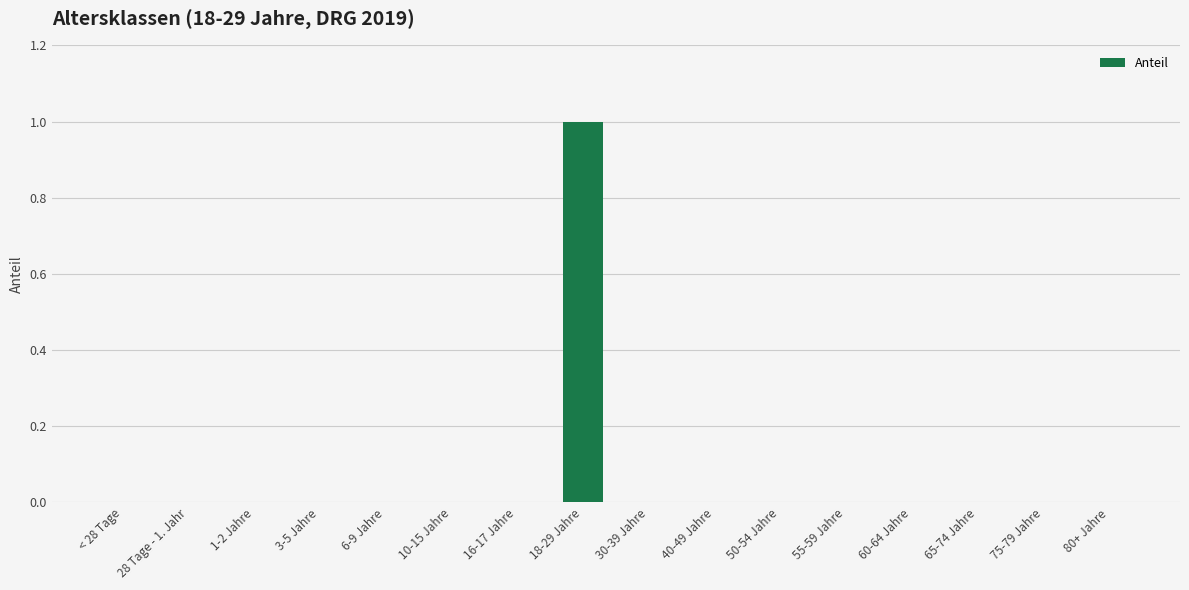

How many categories are shown in the chart?

16